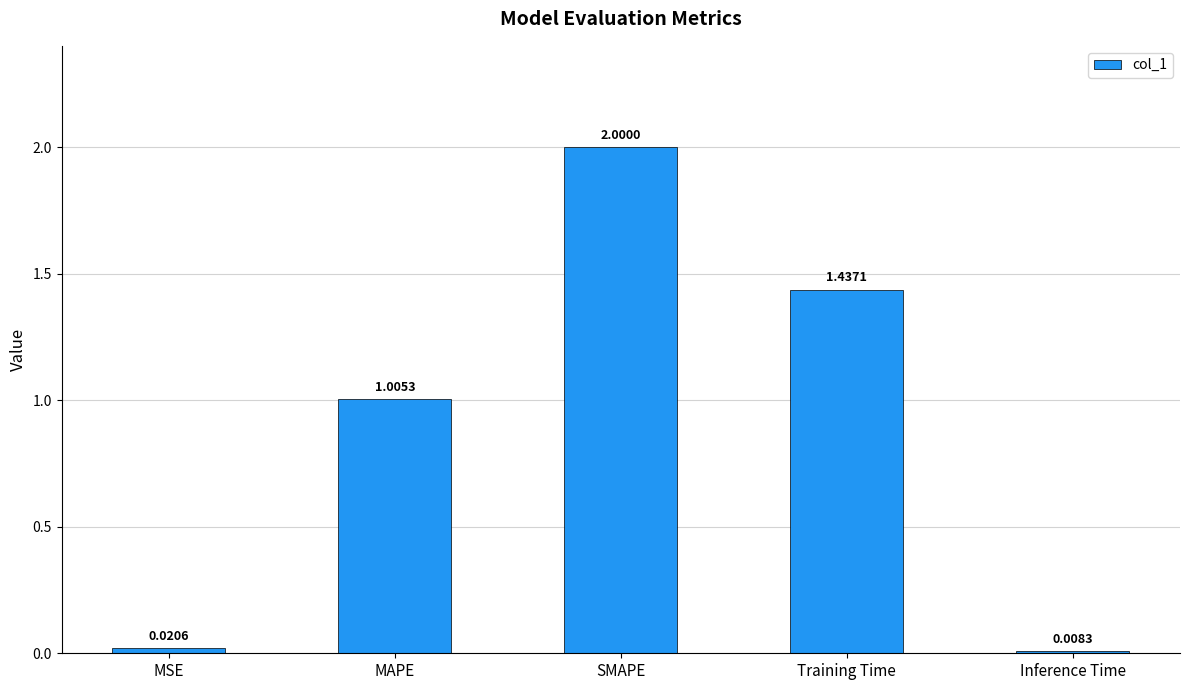

Which category has the lowest value across all series?

Inference Time